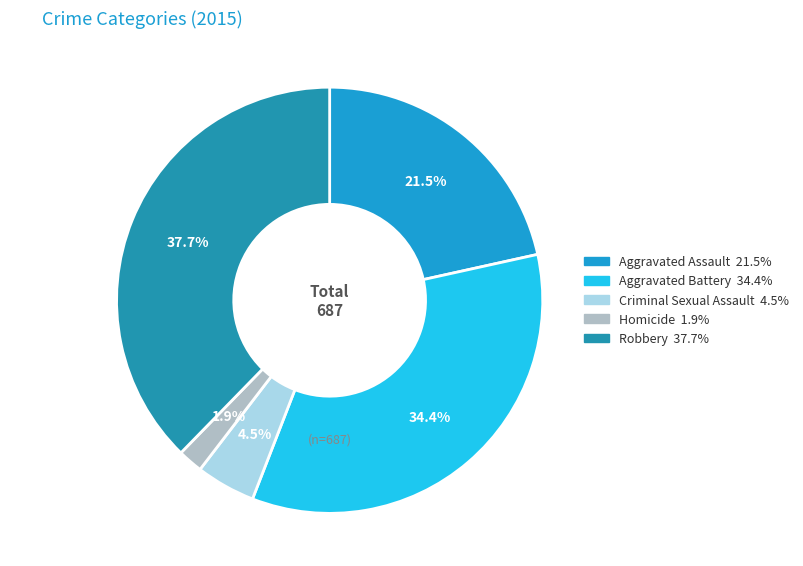

What percentage is NOT represented by Homicide?

98.1%